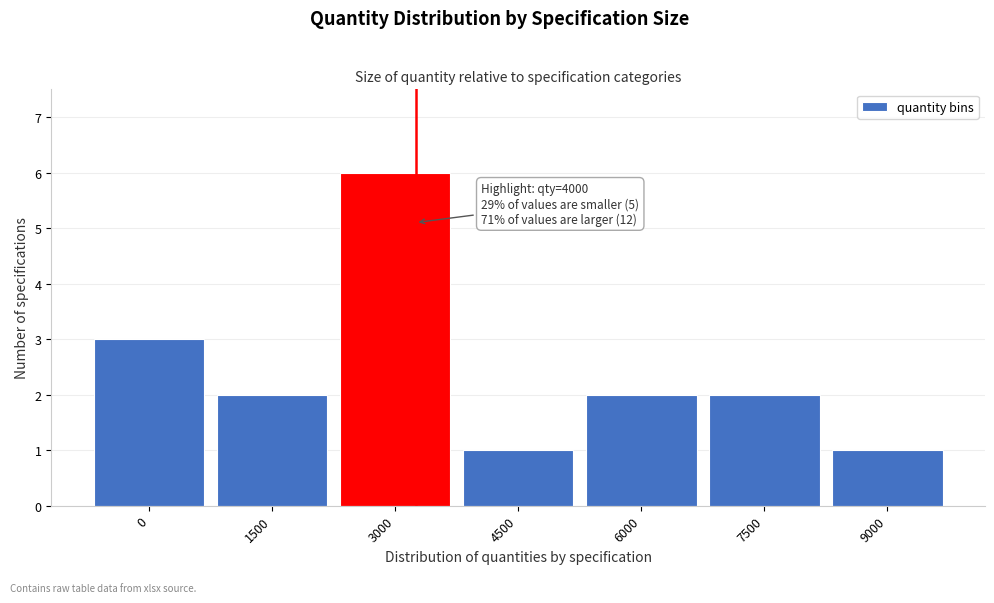

Reading left to right, what are all the values shown in this chart?

3	2	6	1	2	2	1